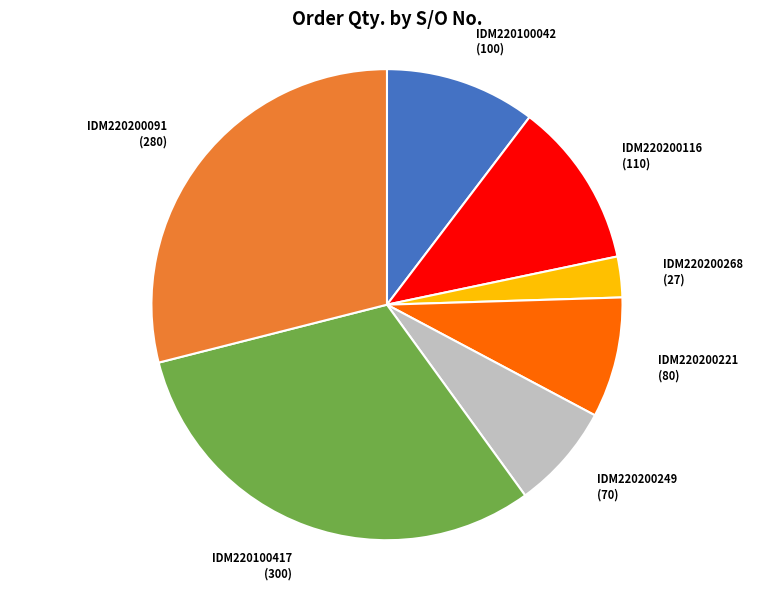

How many slices are in this pie chart?

7